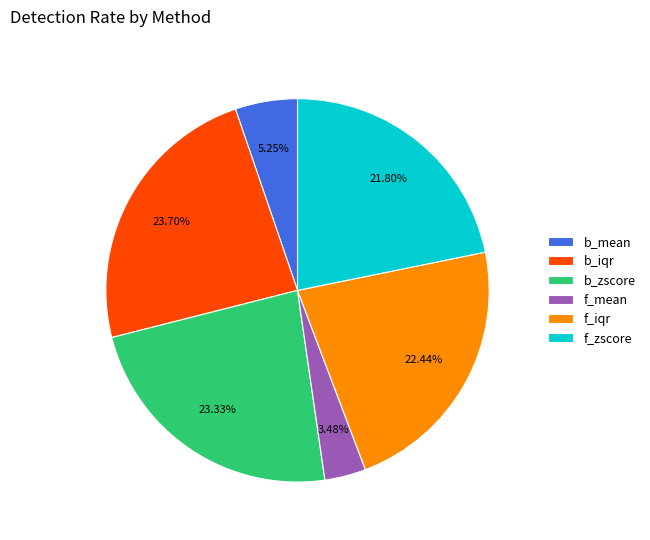

To the nearest percent, what is the combined percentage of b_mean and b_zscore?

29%